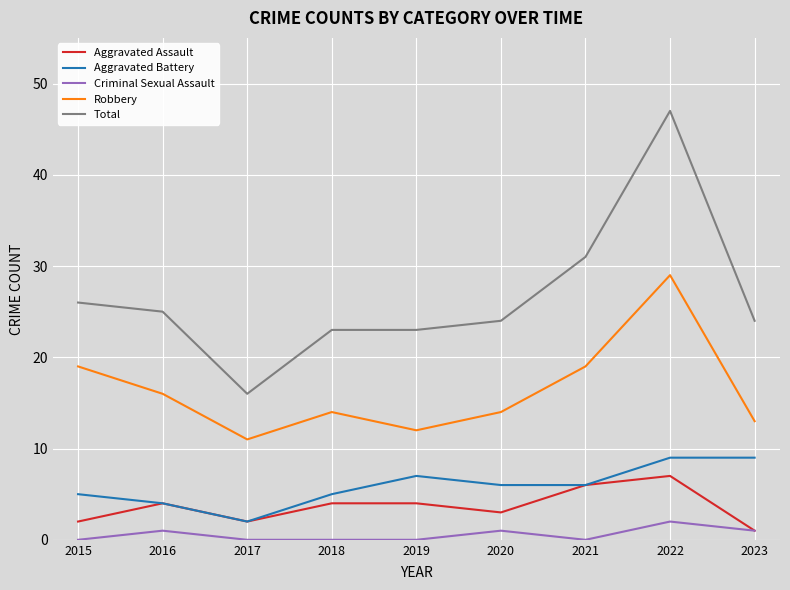

The Robbery series shows 24 at 2020. True or false?

False